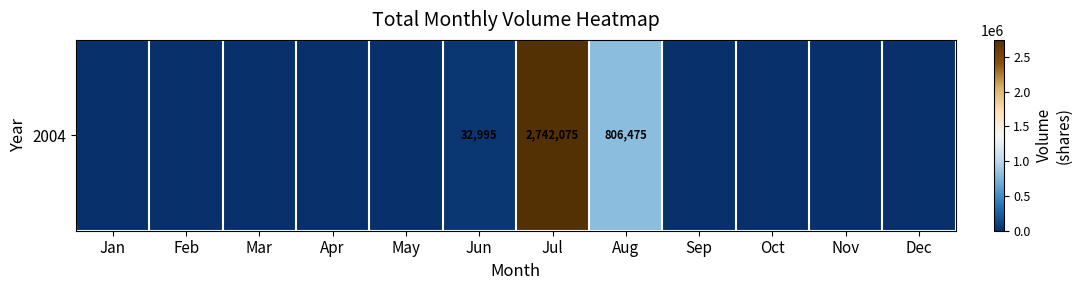

List the labels in order of value, largest first.

Jul, Aug, Jun, Jan, Feb, Mar, Apr, May, Sep, Oct, Nov, Dec